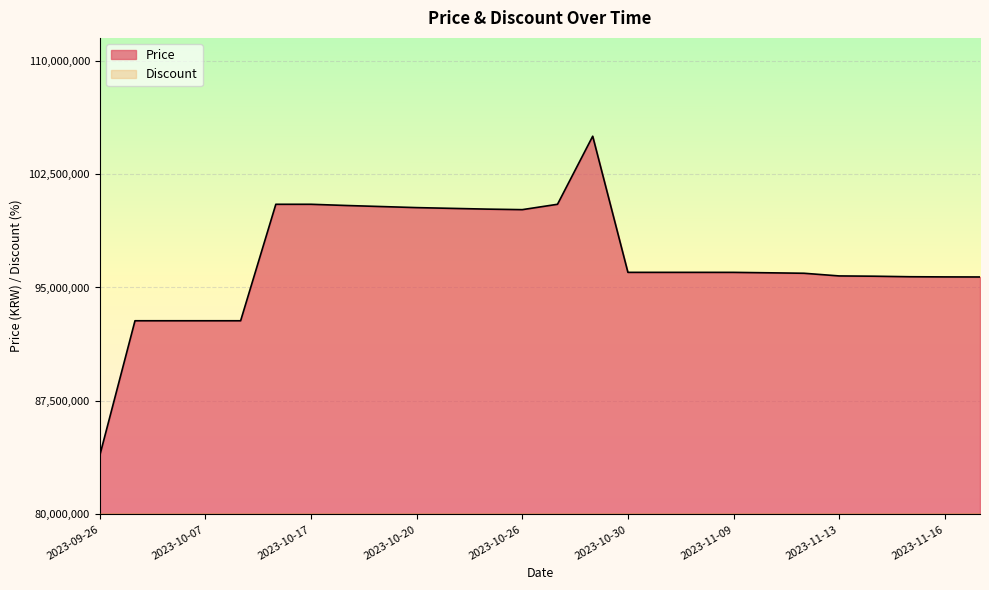

List the labels in order of value, smallest first.

2023-09-26, 2023-10-05, 2023-10-06, 2023-10-07, 2023-10-08, 2023-11-18, 2023-11-16, 2023-11-15, 2023-11-14, 2023-11-13, 2023-11-11, 2023-11-10, 2023-11-09, 2023-10-30, 2023-11-01, 2023-11-03, 2023-10-26, 2023-10-24, 2023-10-22, 2023-10-20, 2023-10-19, 2023-10-18, 2023-10-16, 2023-10-17, 2023-10-27, 2023-10-29